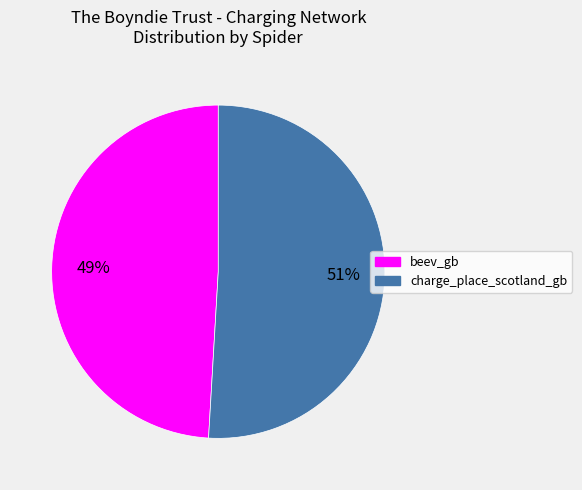

Combined, do charge_place_scotland_gb and beev_gb account for over 50%?

Yes